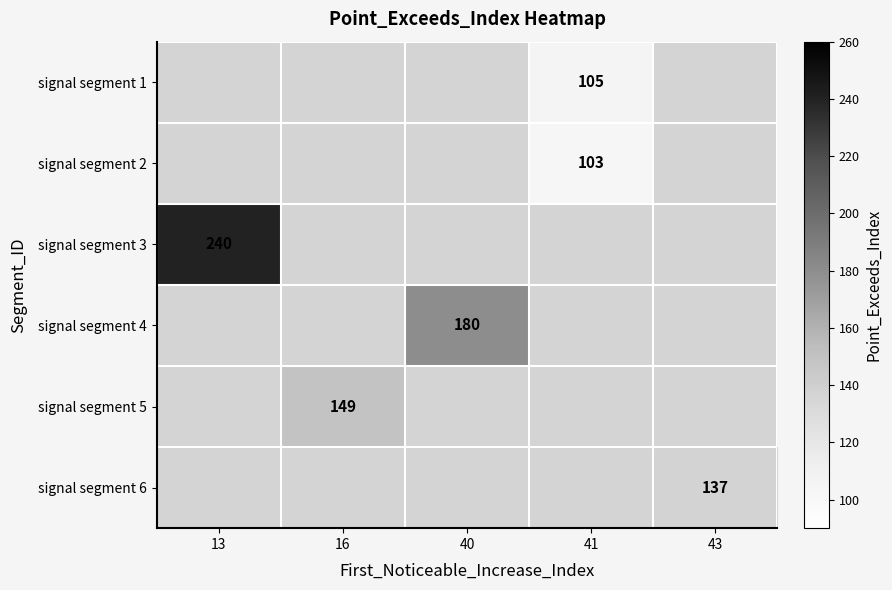

The signal segment 5 series shows 240 at 16. True or false?

False